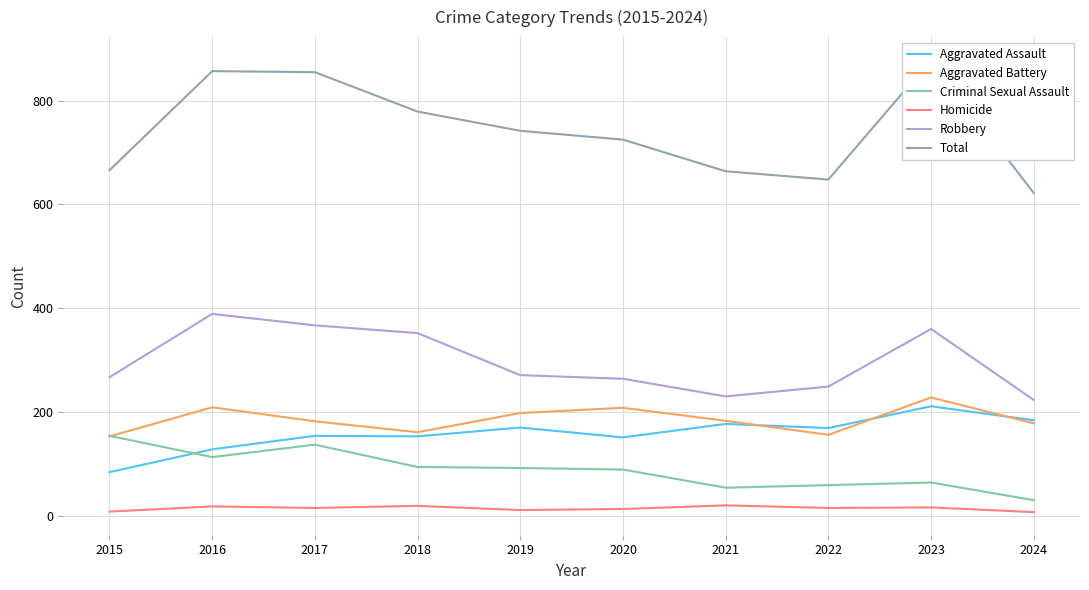

Which series has the largest range (max minus min)?

Total